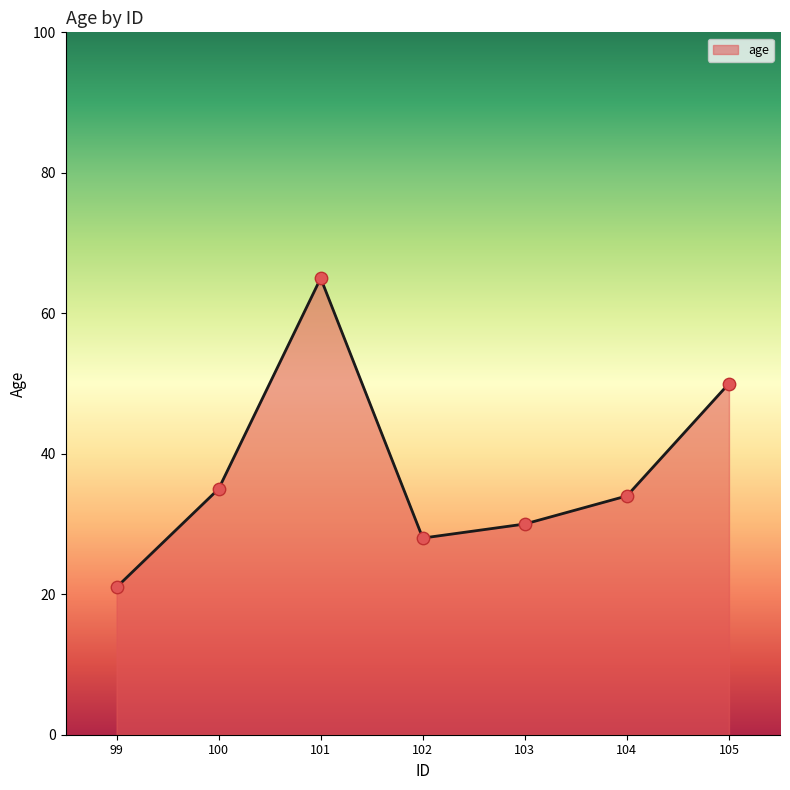

Between 100 and 103, which is larger?

100